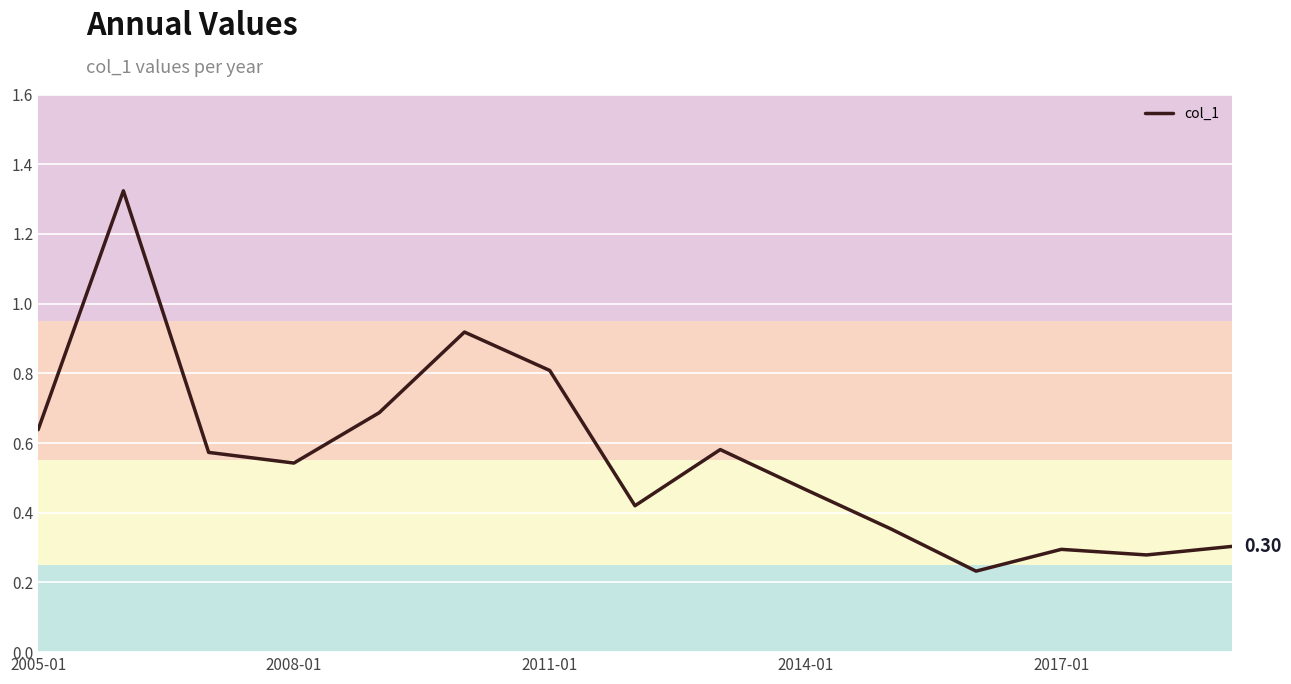

Which has a higher value, 2011-01 or 2005-01?

2011-01